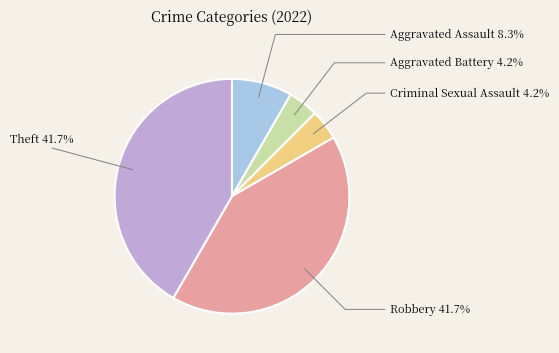

Is there a majority slice in this chart?

No